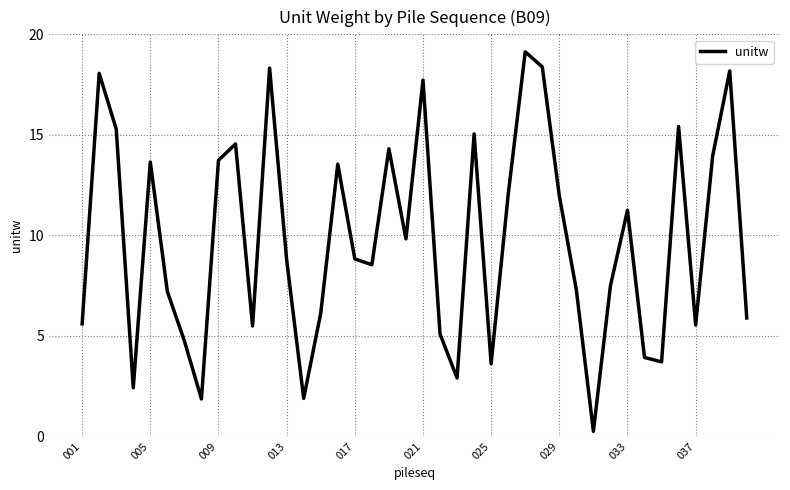

How many interior local valleys (lower than both neighbors) does the data have?

11